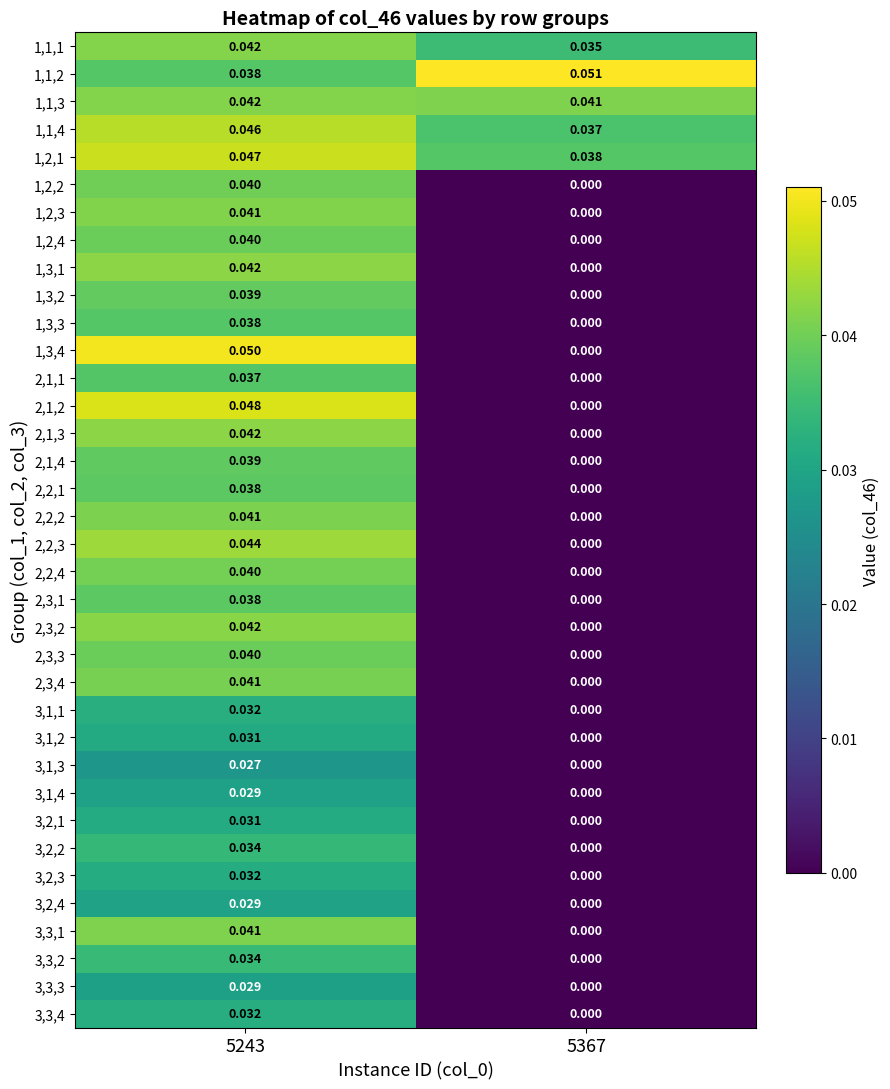

Reading left to right, transcribe all the data shown in this chart.

1,1,1: 5243=0.0	5367=0.0
1,1,2: 5243=0.0	5367=0.1
1,1,3: 5243=0.0	5367=0.0
1,1,4: 5243=0.0	5367=0.0
1,2,1: 5243=0.0	5367=0.0
1,2,2: 5243=0.0	5367=0.0
1,2,3: 5243=0.0	5367=0.0
1,2,4: 5243=0.0	5367=0.0
1,3,1: 5243=0.0	5367=0.0
1,3,2: 5243=0.0	5367=0.0
1,3,3: 5243=0.0	5367=0.0
1,3,4: 5243=0.1	5367=0.0
2,1,1: 5243=0.0	5367=0.0
2,1,2: 5243=0.0	5367=0.0
2,1,3: 5243=0.0	5367=0.0
2,1,4: 5243=0.0	5367=0.0
2,2,1: 5243=0.0	5367=0.0
2,2,2: 5243=0.0	5367=0.0
2,2,3: 5243=0.0	5367=0.0
2,2,4: 5243=0.0	5367=0.0
2,3,1: 5243=0.0	5367=0.0
2,3,2: 5243=0.0	5367=0.0
2,3,3: 5243=0.0	5367=0.0
2,3,4: 5243=0.0	5367=0.0
3,1,1: 5243=0.0	5367=0.0
3,1,2: 5243=0.0	5367=0.0
3,1,3: 5243=0.0	5367=0.0
3,1,4: 5243=0.0	5367=0.0
3,2,1: 5243=0.0	5367=0.0
3,2,2: 5243=0.0	5367=0.0
3,2,3: 5243=0.0	5367=0.0
3,2,4: 5243=0.0	5367=0.0
3,3,1: 5243=0.0	5367=0.0
3,3,2: 5243=0.0	5367=0.0
3,3,3: 5243=0.0	5367=0.0
3,3,4: 5243=0.0	5367=0.0